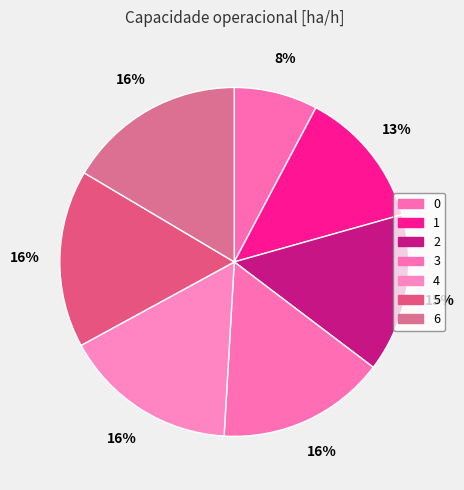

How many slices are in this pie chart?

7